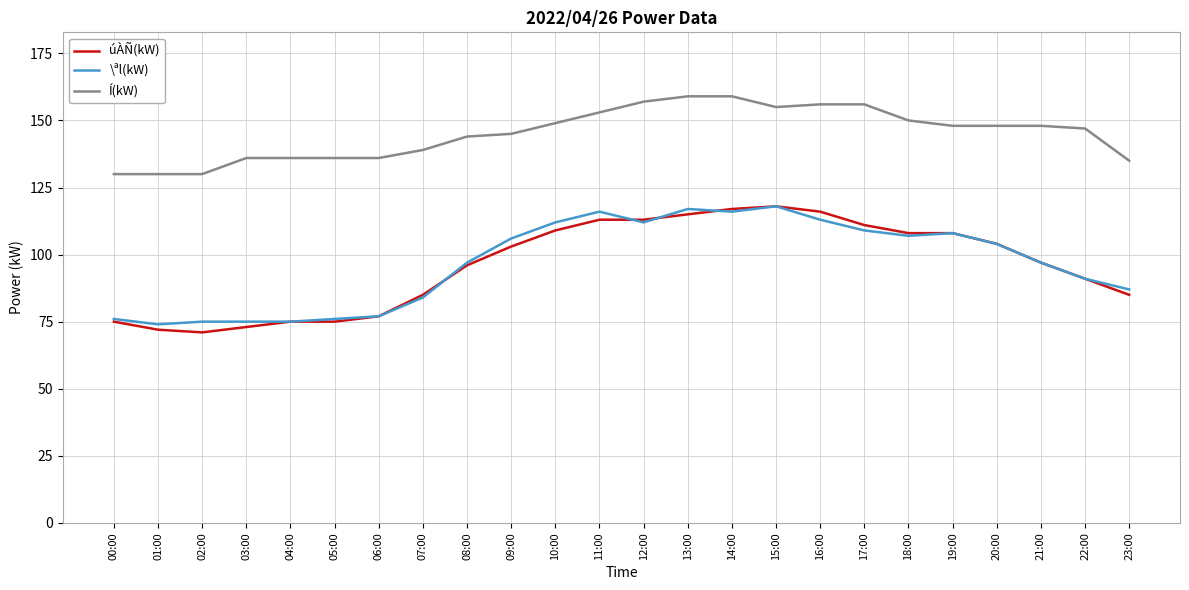

Between 01:00 and 20:00, which series saw the biggest shift?

úÀÑ(kW)